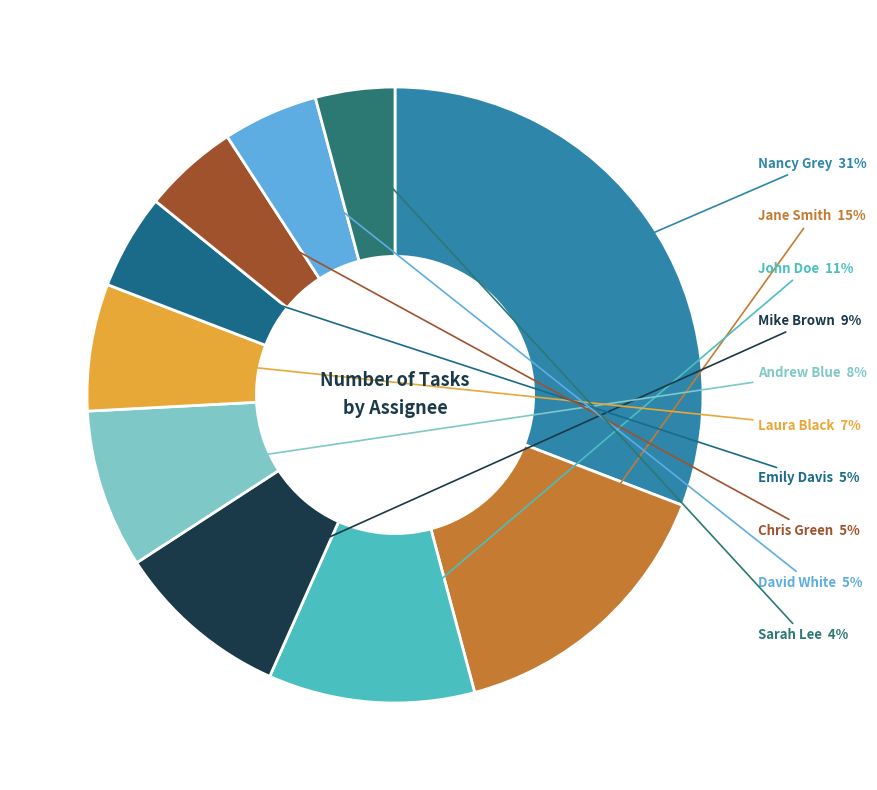

Count the number of slices in the pie.

10